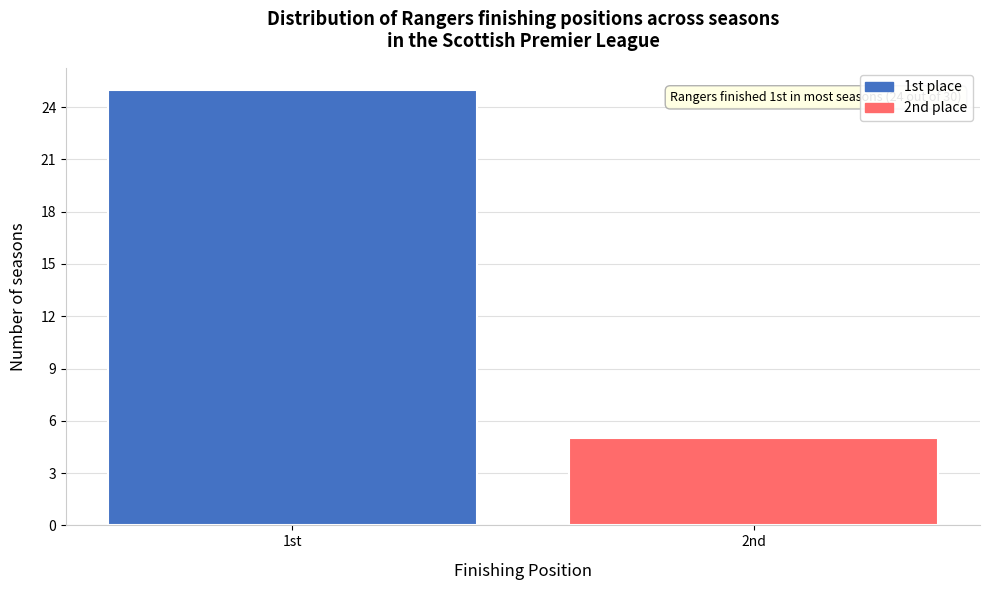

Reading left to right, list all the values displayed in this chart.

1st=25	2nd=5